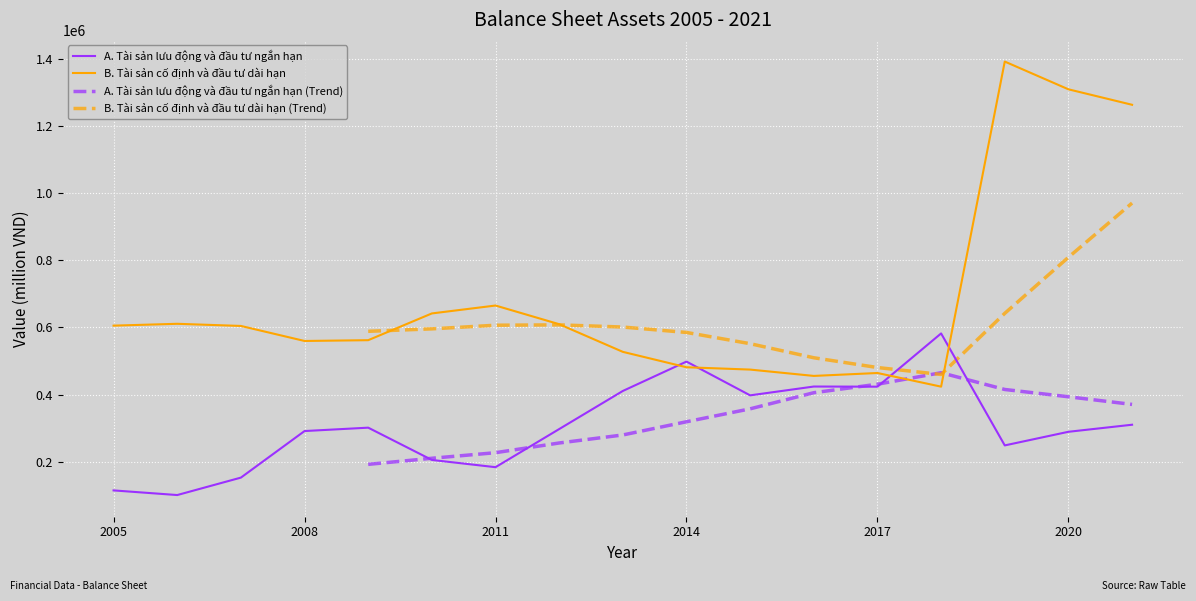

Reading left to right, extract all data points from this chart.

A. Tài sản lưu động và đầu tư ngắn hạn: 114625	100802	152730	291469	301548	205386	183798	297340	410885	498416	397802	424076	423684	582281	248689	289251	310282
B. Tài sản cố định và đầu tư dài hạn: 605494	610976	604584	559824	562172	641870	665415	609790	527410	481494	474597	455717	464392	423728	1392231	1309572	1263463